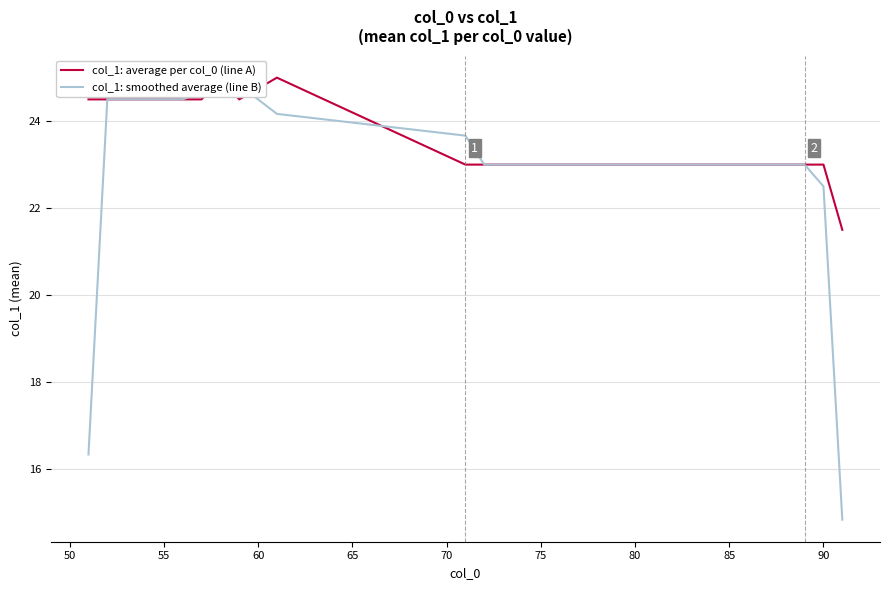

Does the chart have visible grid lines?

Yes